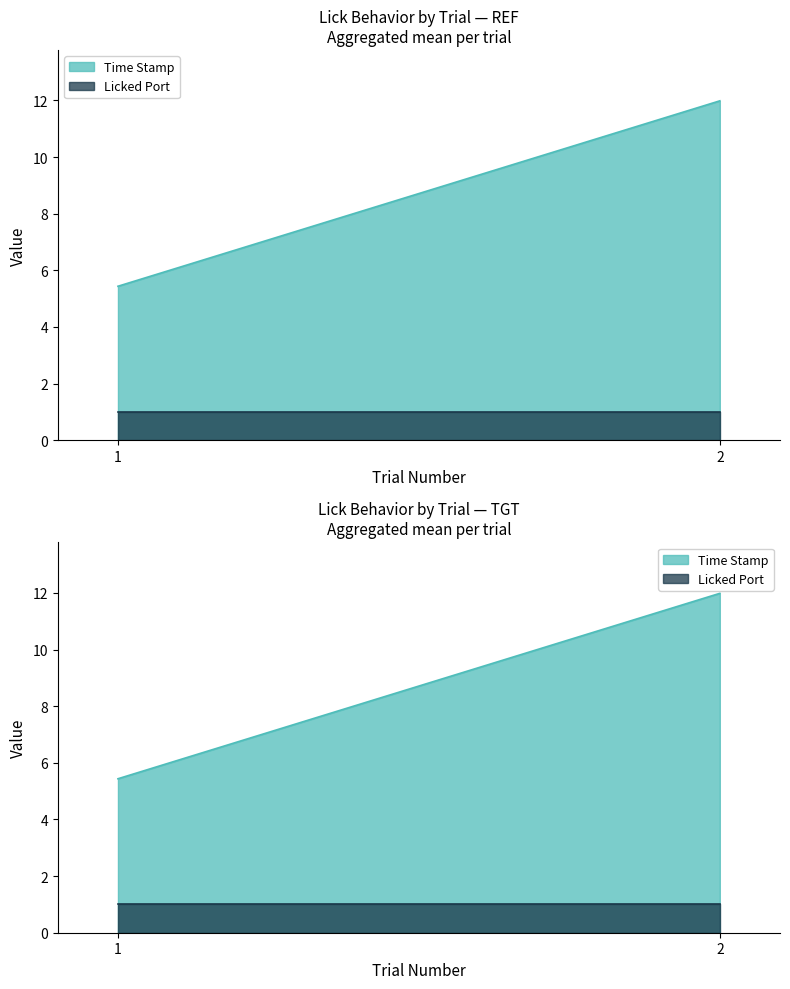

Which category has the lowest value in the Licked Port series?

1